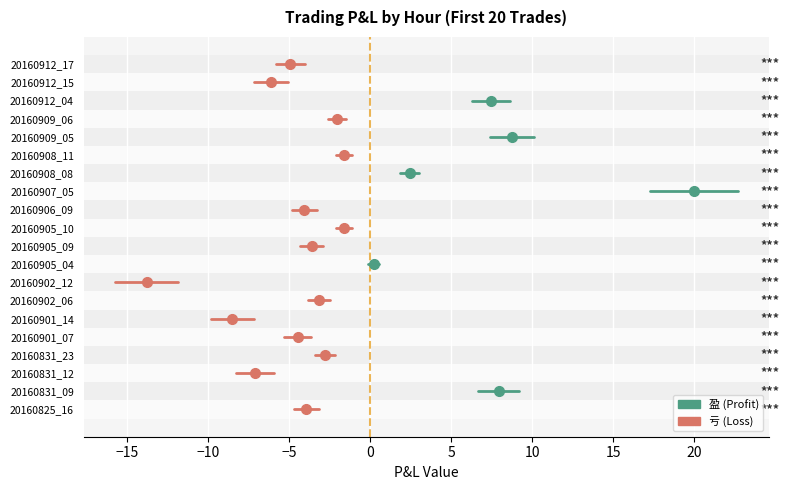

List the labels in order of direction value, smallest first.

20160825_16, 20160831_12, 20160831_23, 20160901_07, 20160901_14, 20160902_06, 20160902_12, 20160905_09, 20160905_10, 20160906_09, 20160908_11, 20160909_06, 20160912_15, 20160912_17, 20160831_09, 20160905_04, 20160907_05, 20160908_08, 20160909_05, 20160912_04